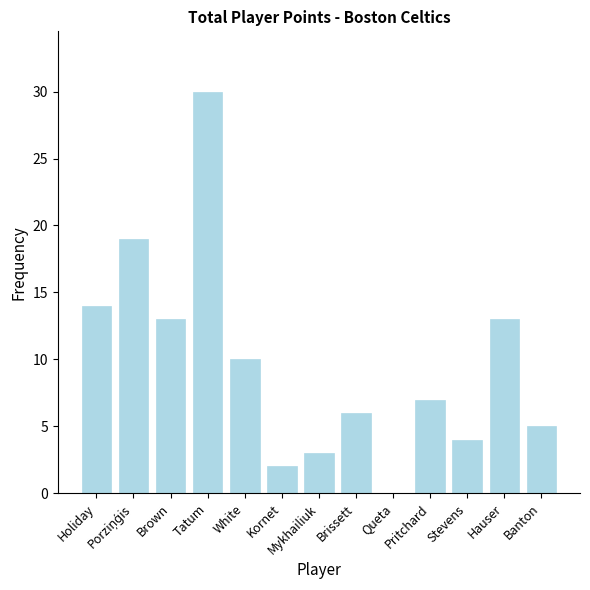

Reading right to left, extract all data points from this chart.

5	13	4	7	0	6	3	2	10	30	13	19	14